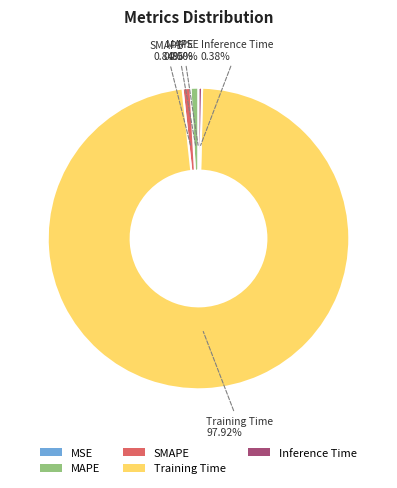

To the nearest percent, what is the average slice percentage?

20%